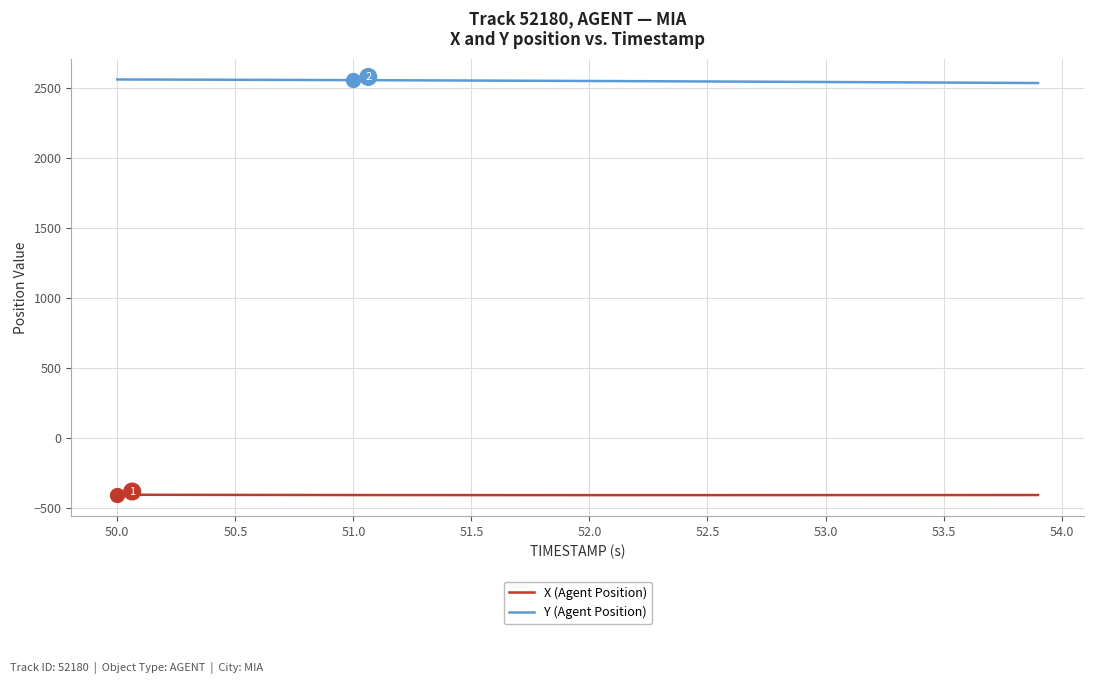

Rank the series by their average value, from highest to lowest.

Y (Agent Position), X (Agent Position)